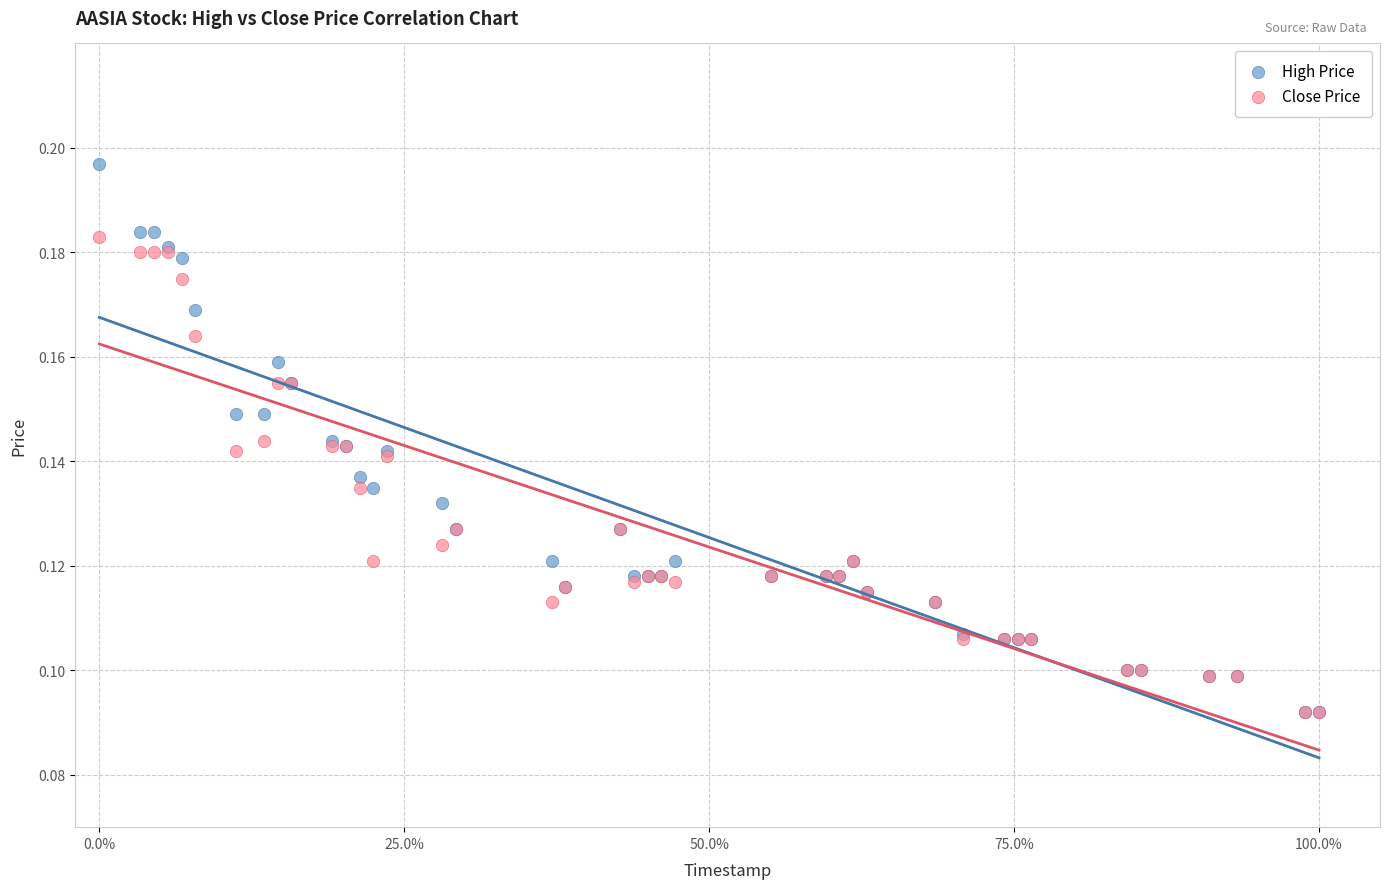

What are all the series names shown in the legend?

High Price, Close Price